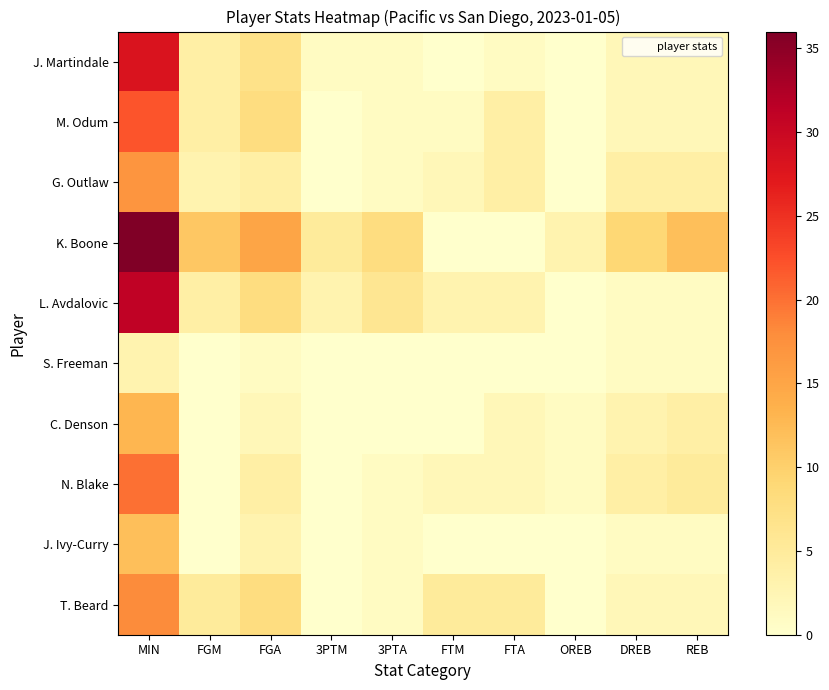

Which category has the lowest value across all series?

FTM